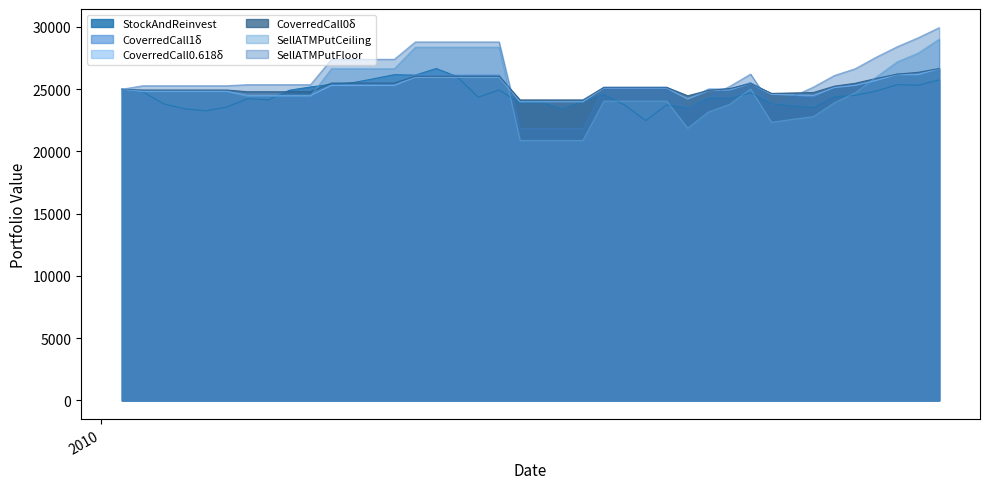

How many data points in CoverredCall0δ are less than 25148?

20